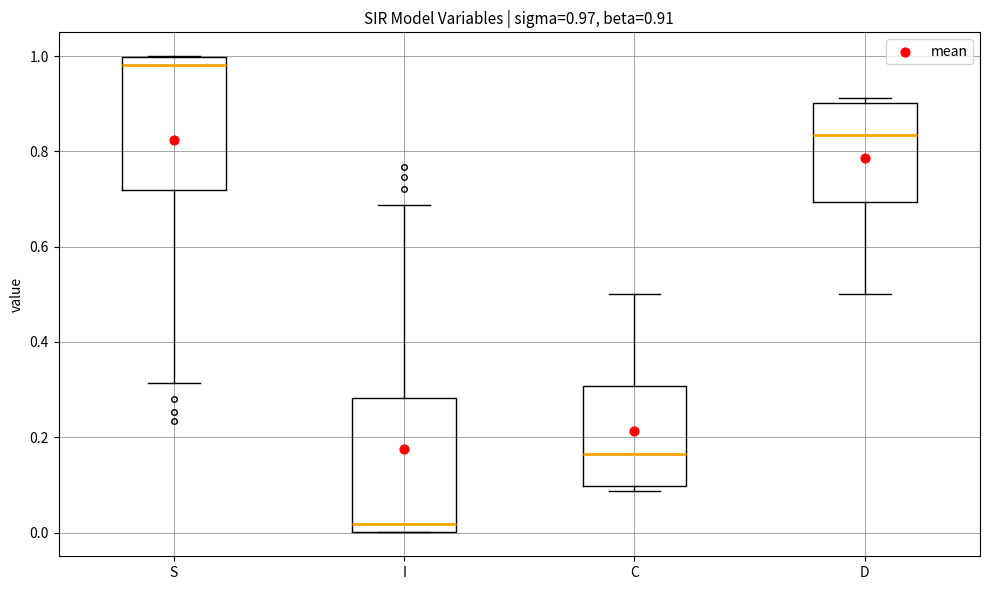

Which box has the highest median line?

S